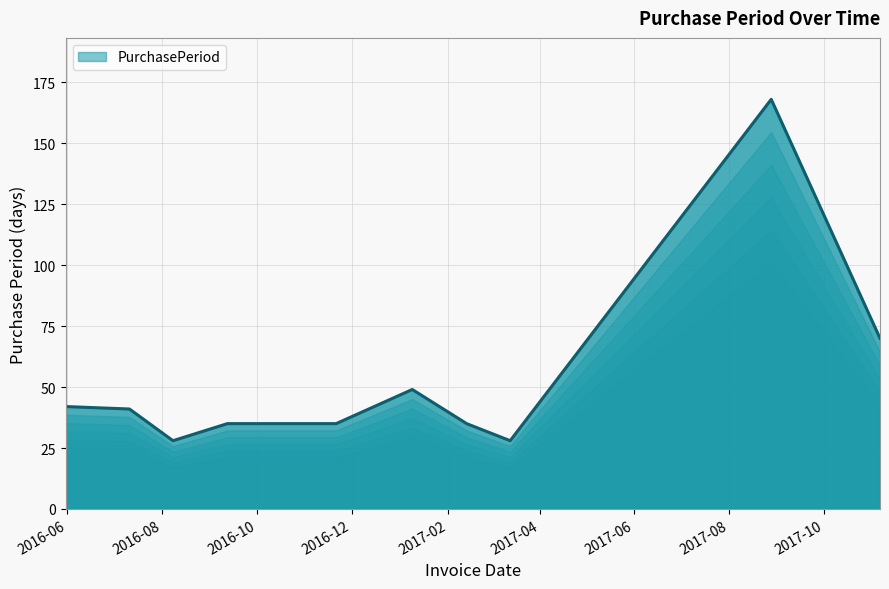

At which category does the data reach its first local valley?

2016-08-08